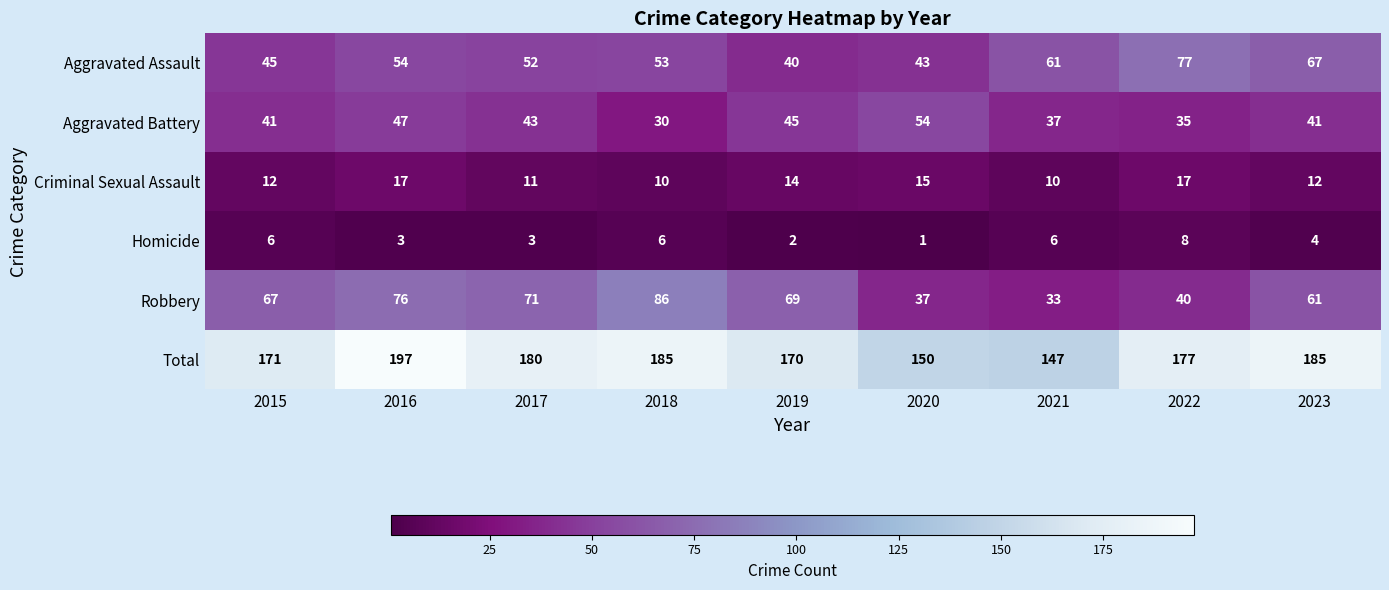

How many Criminal Sexual Assault values are between 11 and 15?

5